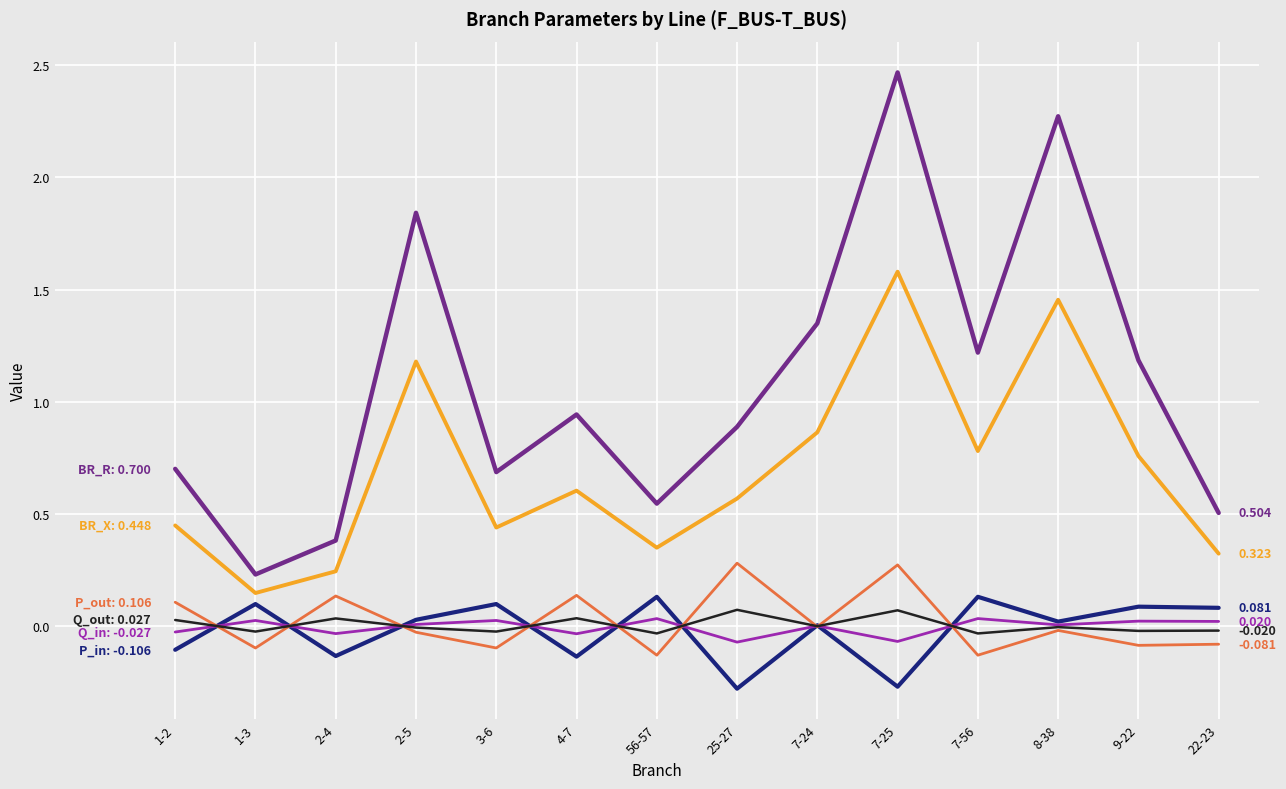

How many lines are shown in the chart?

6